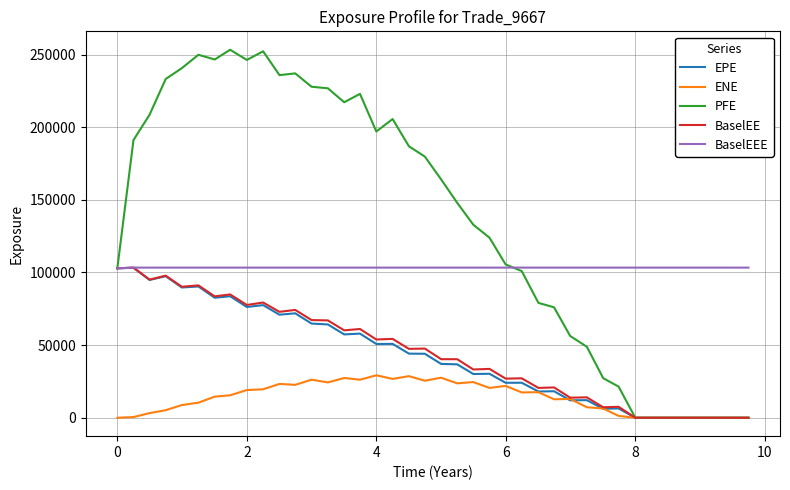

True or false: PFE has more than 0 interior local peaks.

True